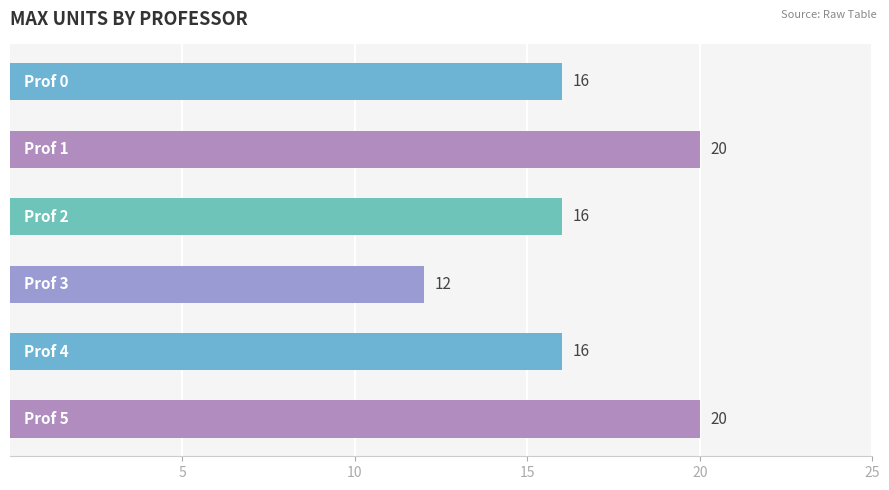

What is the maximum value shown in the chart?

20